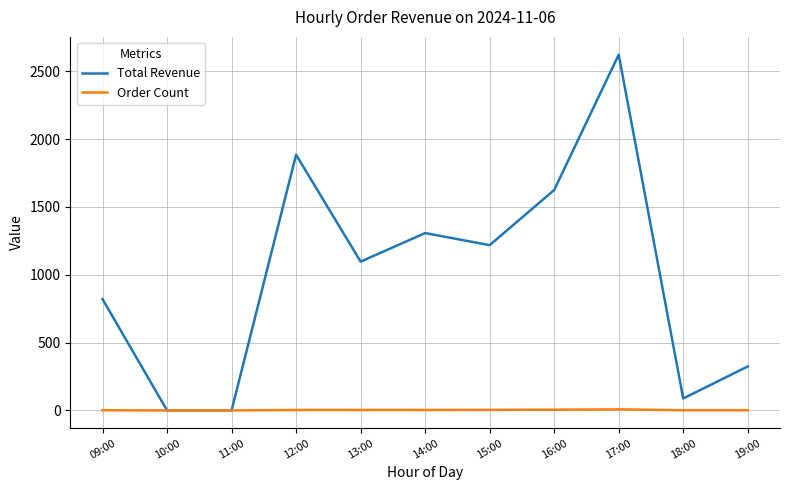

At which category does the chart reach its peak across all series?

17:00